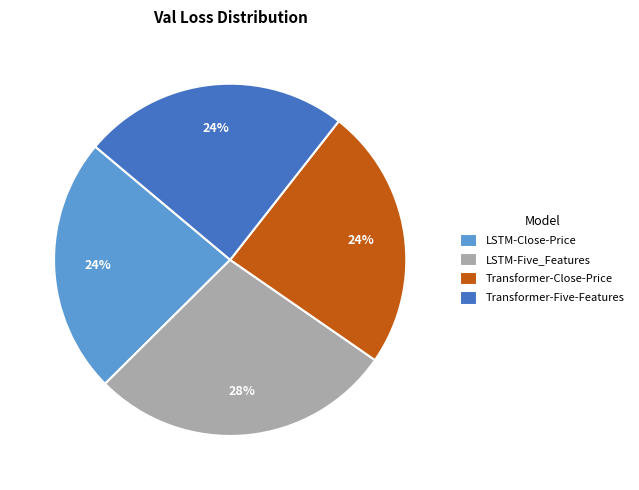

What percentage is the LSTM-Five_Features slice, to the nearest percent?

28%